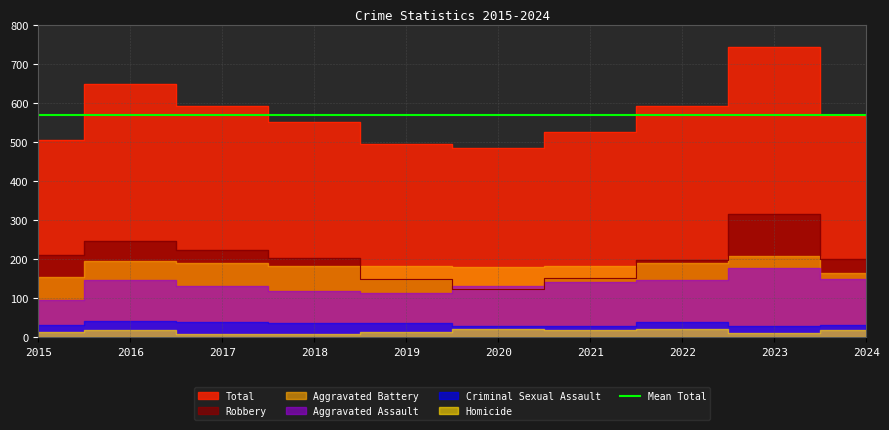

At which label does Aggravated Battery first exceed 183?

2016